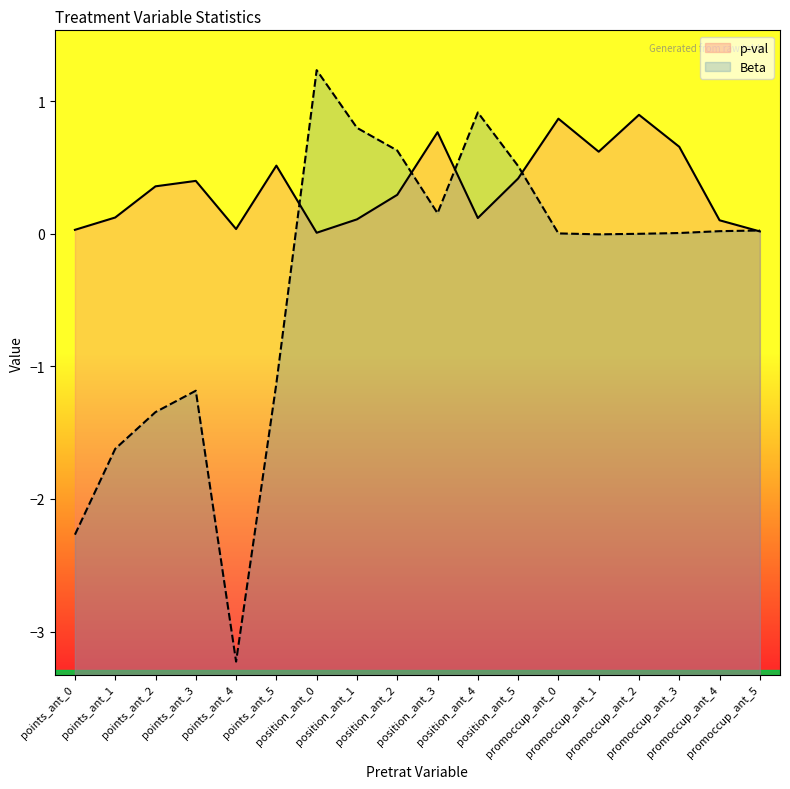

The value of p-val at position_ant_0 is 0.0. True or false?

False